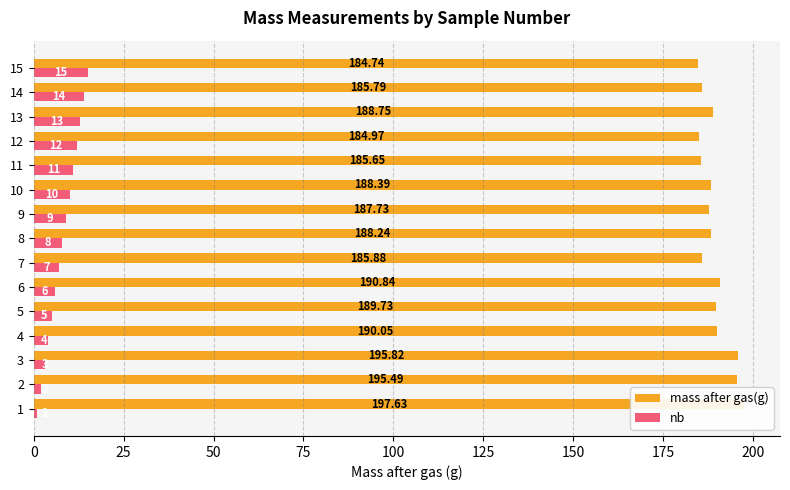

How many data points in nb are above 8?

7